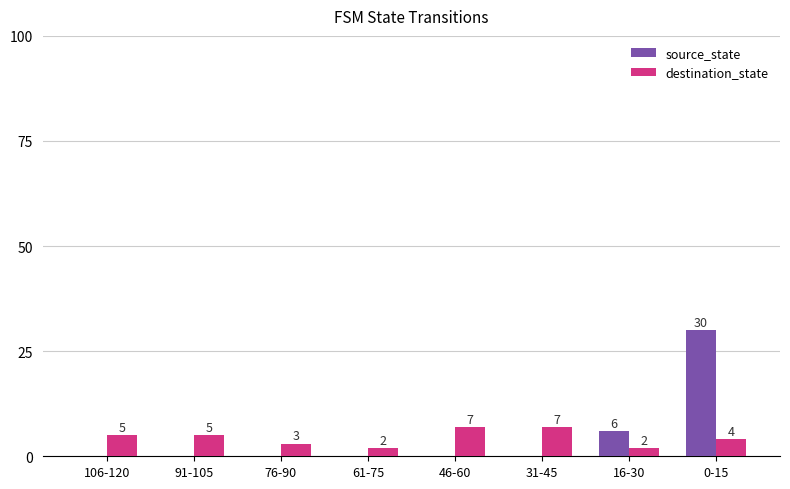

Reading left to right, extract all data points from this chart.

source_state: 0	0	0	0	0	0	6	30
destination_state: 5	5	3	2	7	7	2	4